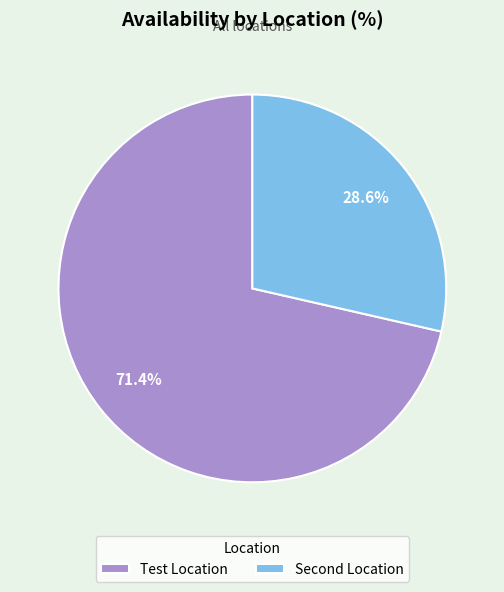

How many segments does this pie chart have?

2